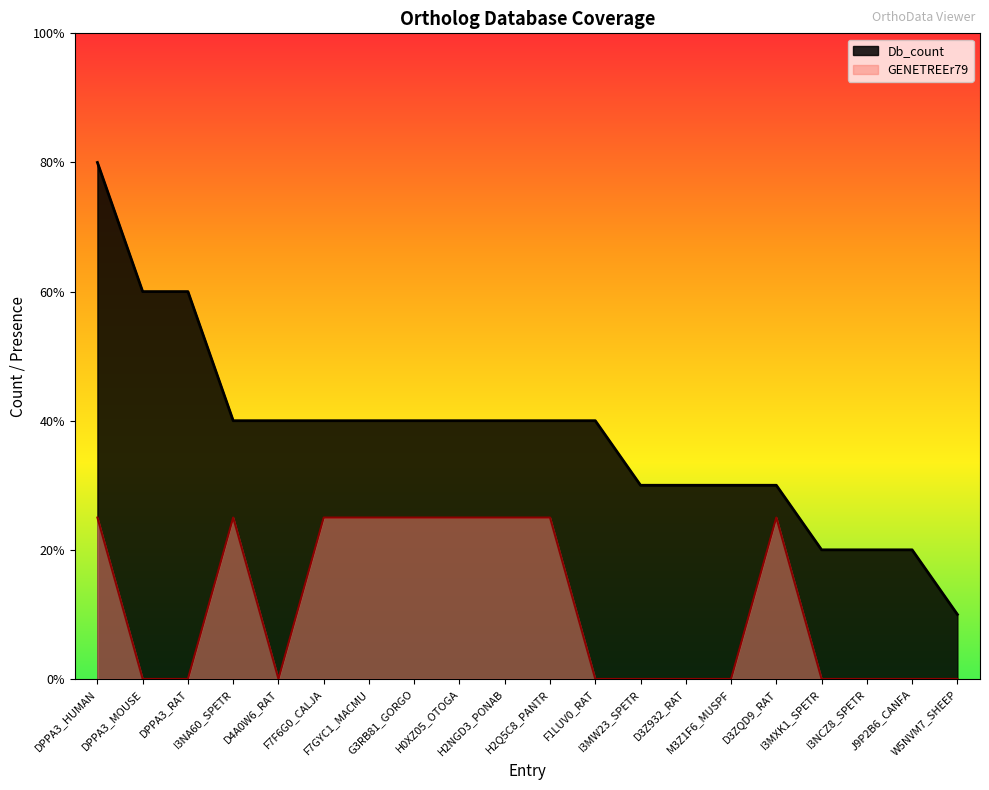

Rank the series by their maximum value, from highest to lowest.

Db_count, GENETREEr79